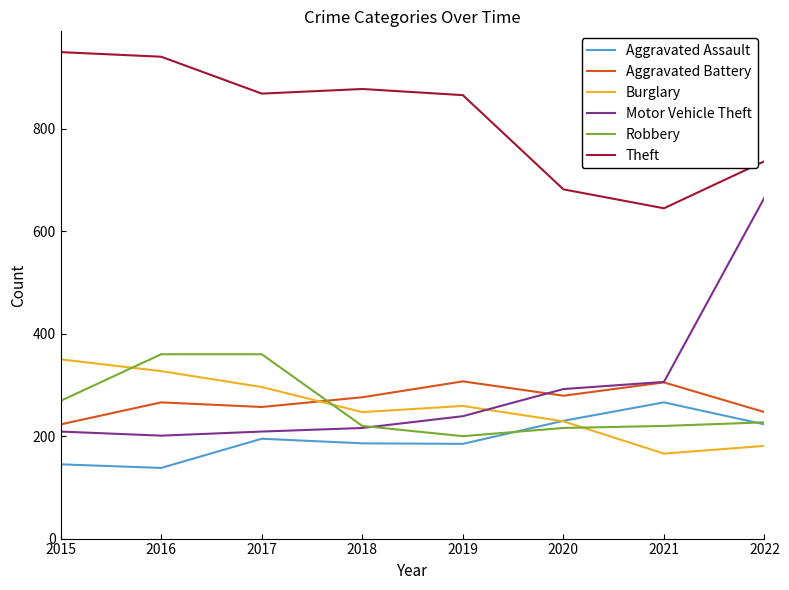

Is the value of Aggravated Assault at 2021 greater than the value of Robbery at 2017?

No